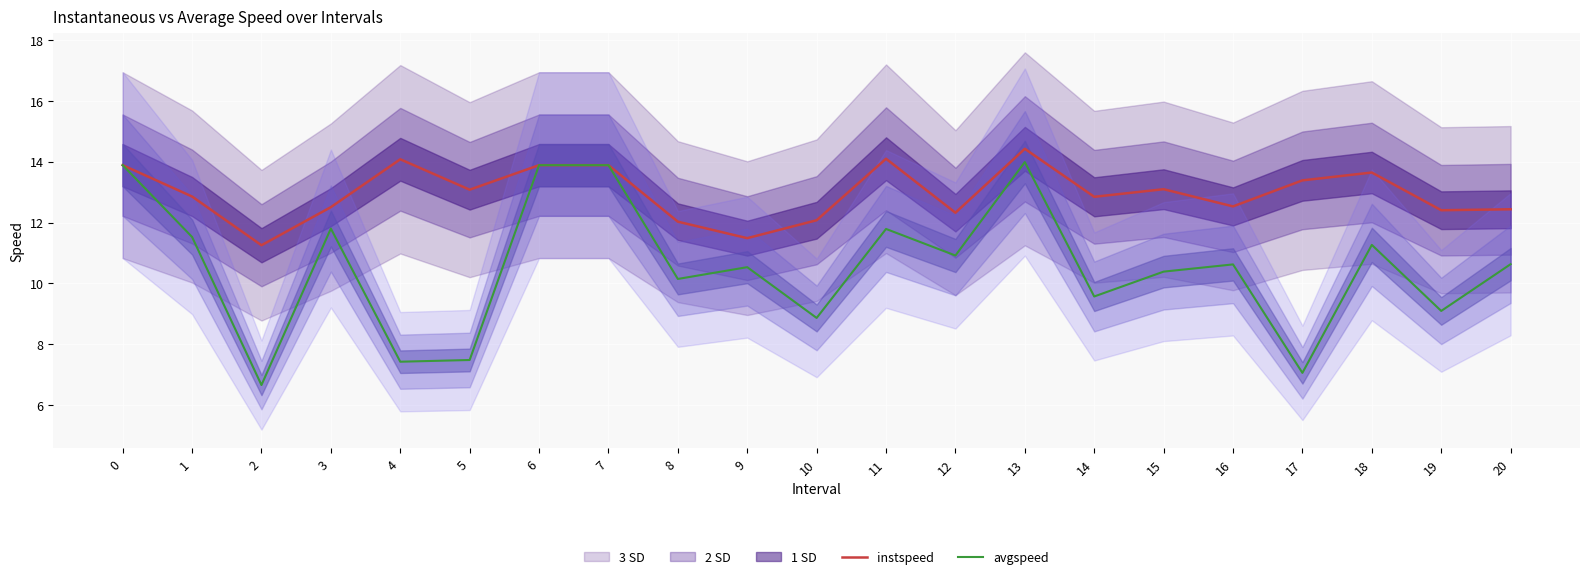

True or false: instspeed and avgspeed intersect in this chart.

False